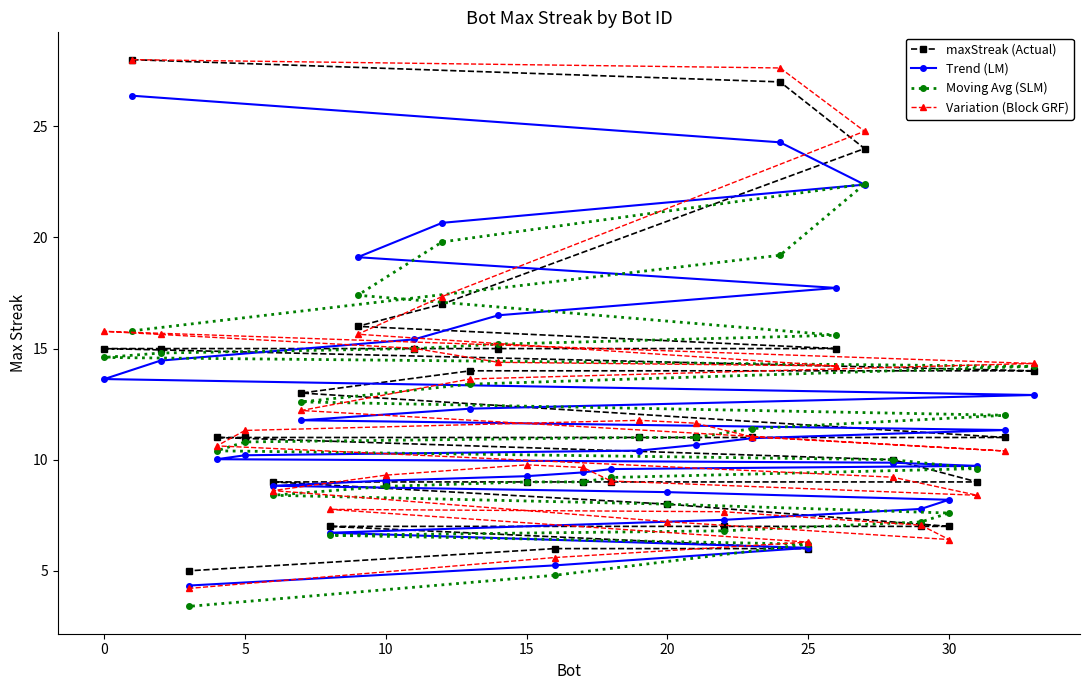

Reading right to left, transcribe all the data shown in this chart.

maxStreak (Actual): 5.0	6.0	6.0	7.0	7.0	7.0	7.0	8.0	9.0	9.0	9.0	9.0	9.0	9.0	10.0	11.0	11.0	11.0	11.0	11.0	11.0	13.0	14.0	14.0	15.0	15.0	15.0	15.0	15.0	16.0	17.0	24.0	27.0	28.0
Trend (LM): 4.3	5.2	6.0	6.7	7.3	7.8	8.2	8.5	8.8	9.1	9.3	9.4	9.6	9.7	9.9	10.0	10.2	10.4	10.7	11.0	11.3	11.8	12.3	12.9	13.6	14.5	15.4	16.5	17.7	19.1	20.7	22.4	24.3	26.4
Moving Avg (SLM): 3.4	4.8	6.2	6.6	6.8	7.2	7.6	8.0	8.4	8.8	9.0	9.0	9.2	9.6	10.0	10.4	10.8	11.0	11.0	11.4	12.0	12.6	13.4	14.2	14.6	14.8	15.0	15.2	15.6	17.4	19.8	22.4	19.2	15.8
Variation (Block GRF): 4.2	5.6	6.3	7.8	7.7	7.1	6.4	7.2	8.6	9.3	9.8	9.7	9.0	8.4	9.2	10.6	11.3	11.8	11.6	11.0	10.4	12.2	13.6	14.3	15.8	15.6	15.0	14.4	14.2	15.6	17.3	24.8	27.6	28.0